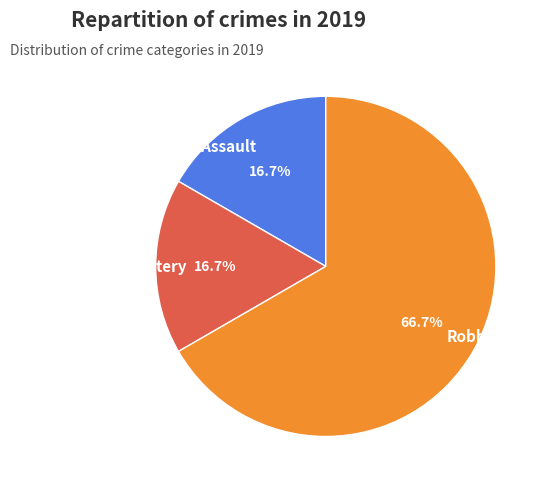

Combined, do Robbery and Aggravated Assault account for over 50%?

Yes